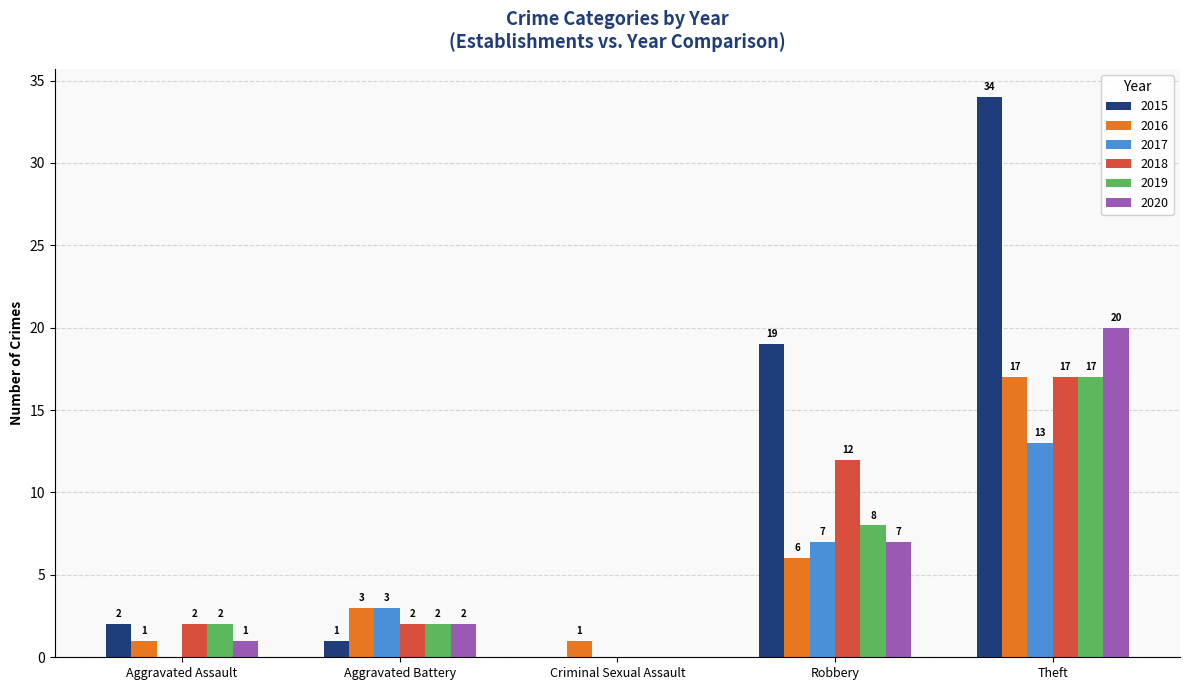

Reading right to left, extract all data points from this chart.

2015: 34	19	0	1	2
2016: 17	6	1	3	1
2017: 13	7	0	3	0
2018: 17	12	0	2	2
2019: 17	8	0	2	2
2020: 20	7	0	2	1